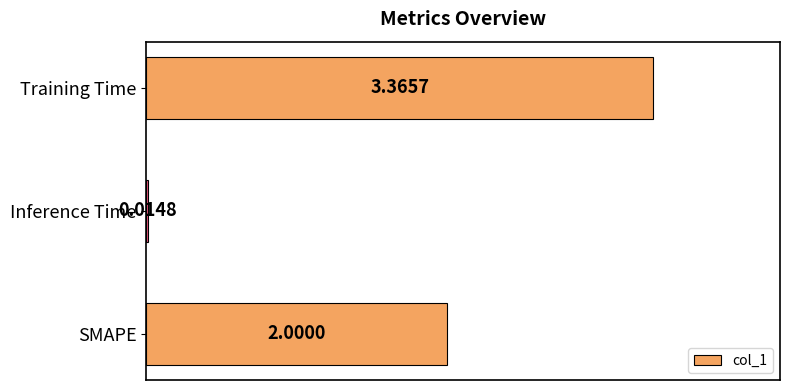

List the labels in order of value, largest first.

Training Time, SMAPE, Inference Time